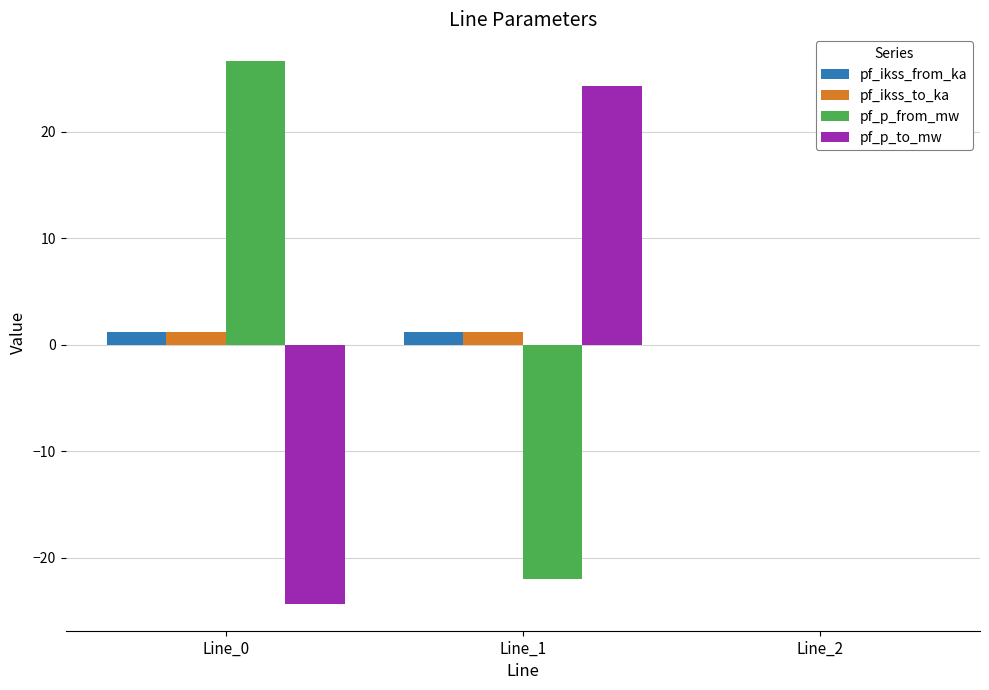

How many groups of bars are there?

3